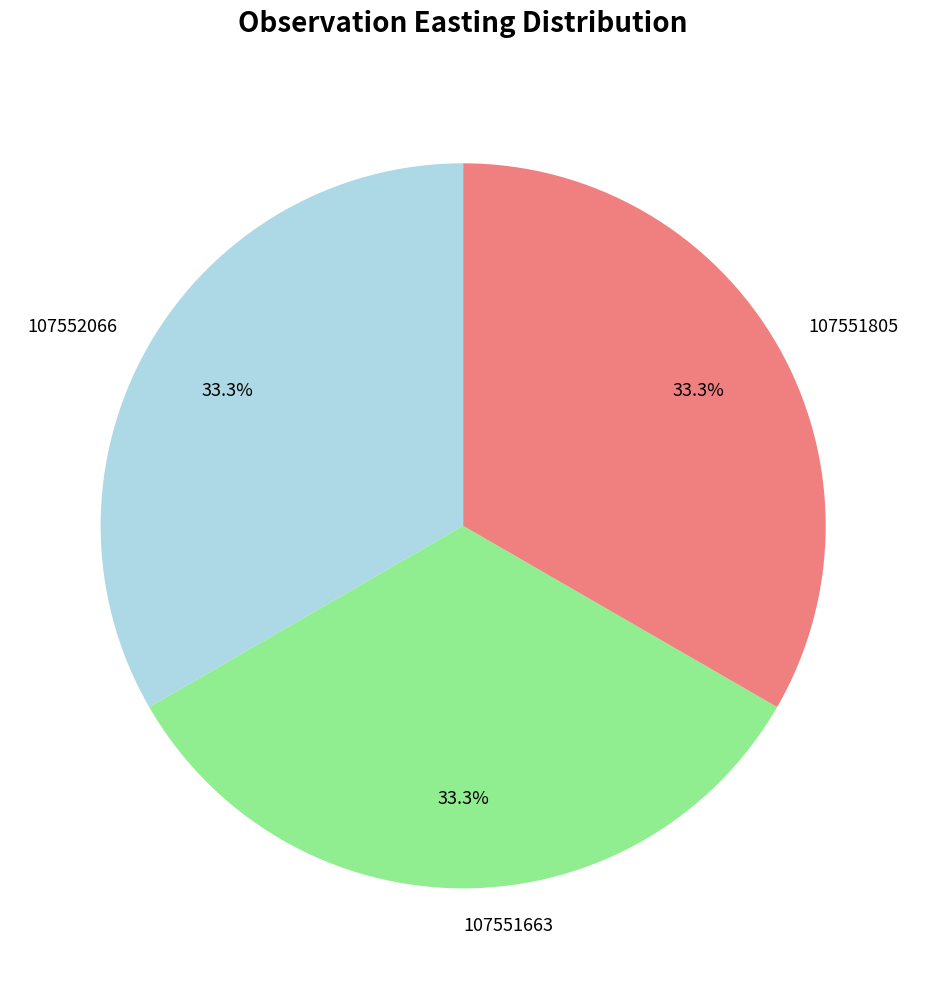

Does 107552066 represent more than half of the total?

No